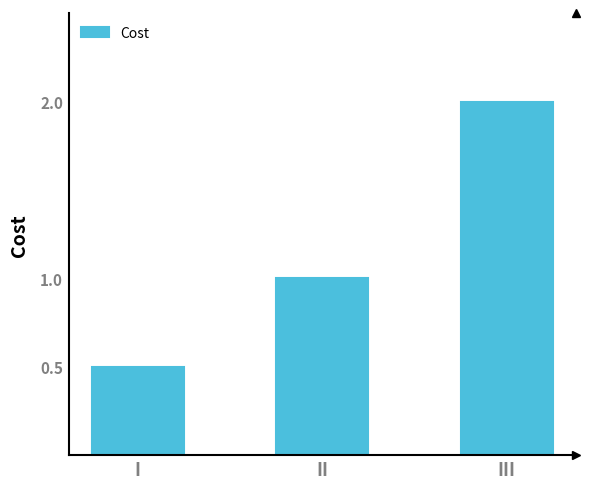

Reading left to right, transcribe all the data shown in this chart.

0.5	1.0	2.0